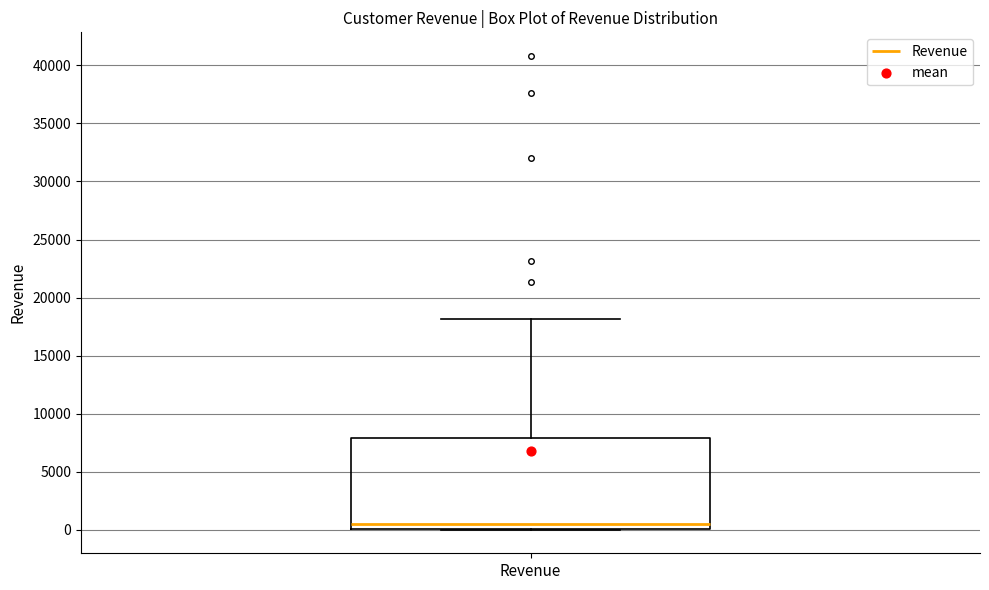

Transcribe this box plot: give where the median line is, the range the box spans, and where the two whiskers end, as read against the y-axis. The values are not printed on the chart, so give them approximately, as read against the axis.

median 500, box 0 to 8000, whiskers 0 to 18000